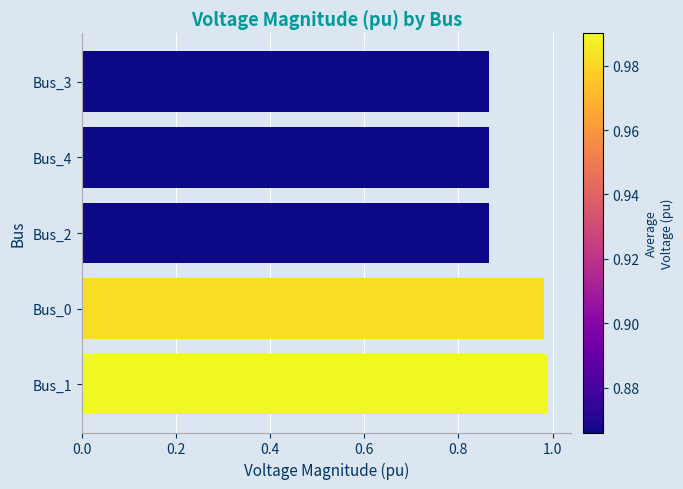

Are the bars horizontal?

Yes